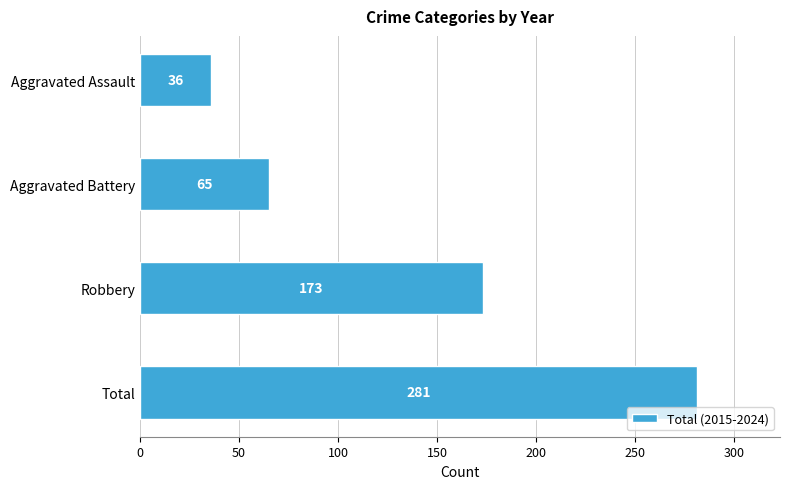

What is the sum of the values at Robbery and Aggravated Battery?

238